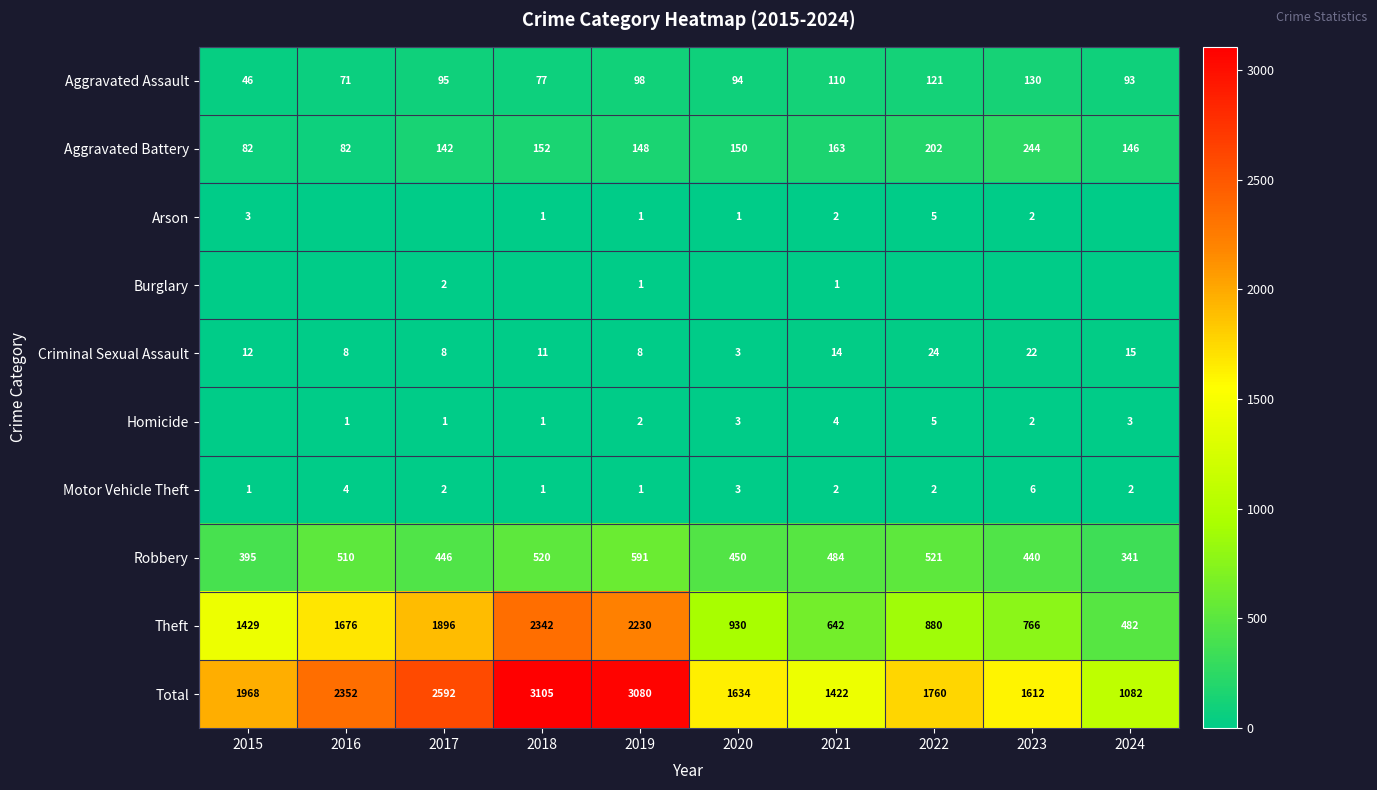

At how many categories does at least one series exceed 1893?

5